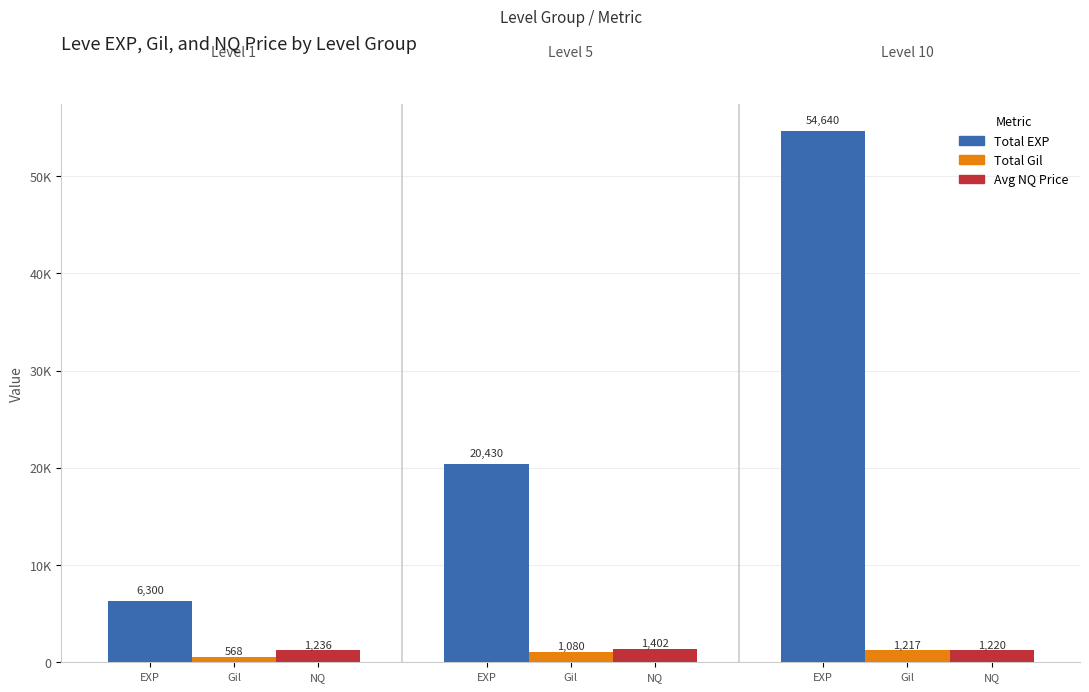

What is the difference between the maximum and minimum values in the Avg NQ Price series?

182.3